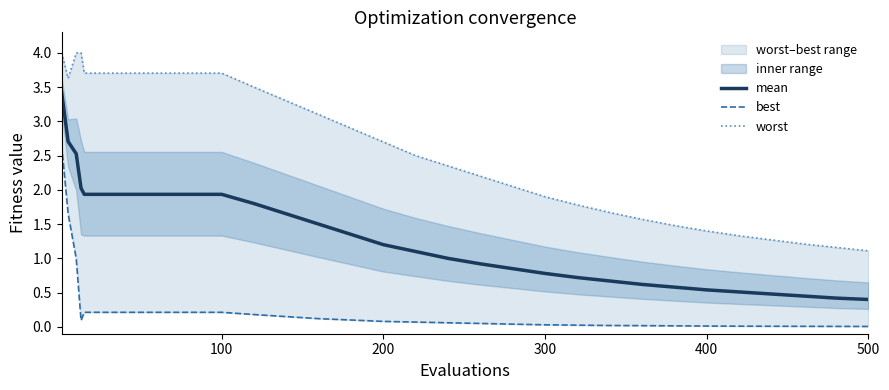

Is the value of worst at 11 greater than the value of mean at 7?

Yes